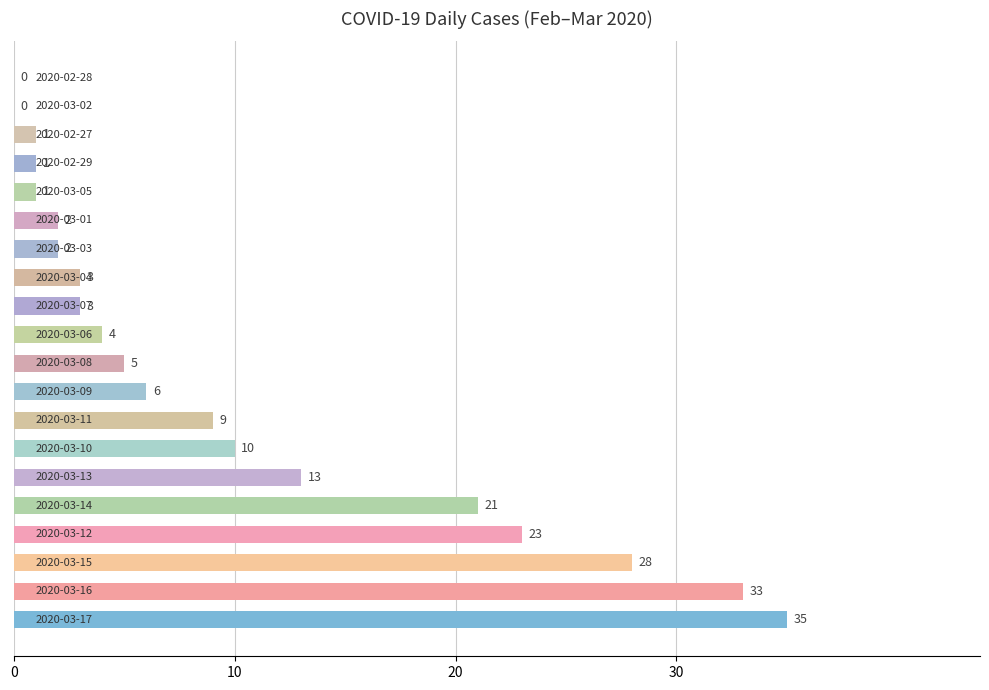

What is the sum of all values?

200